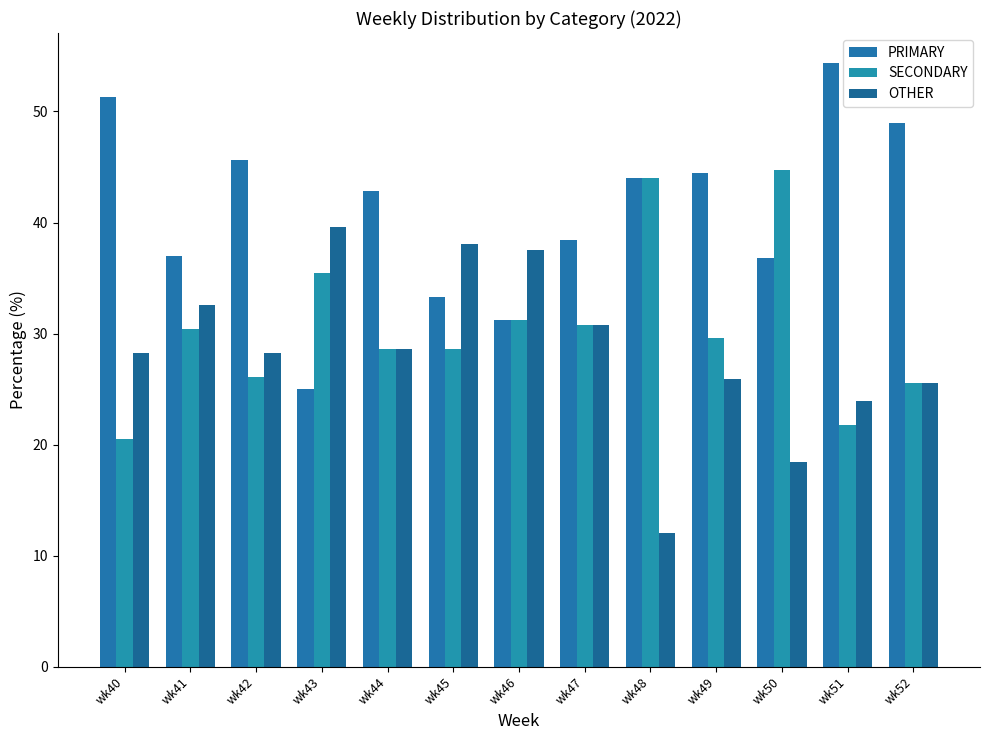

Between wk42 and wk40, which is larger?

wk40